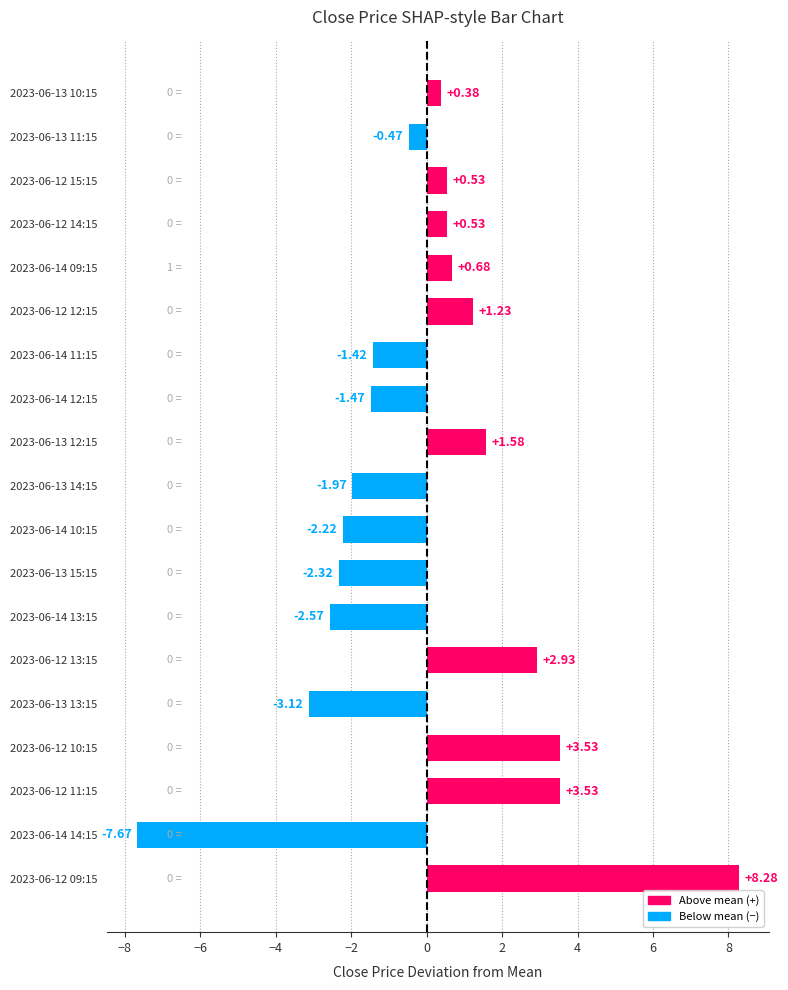

What is the sum of the values at 2023-06-12 10:15 and 2023-06-14 10:15?

1.3